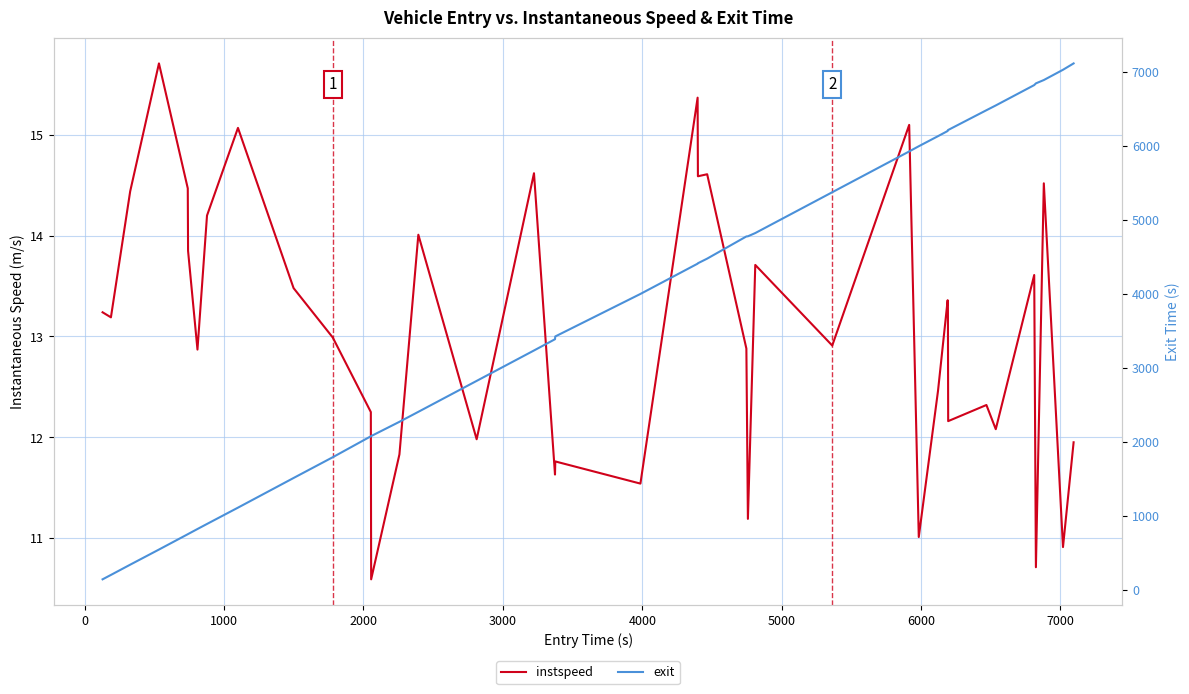

In instspeed, how many points are lower than both neighbors (excluding endpoints)?

14